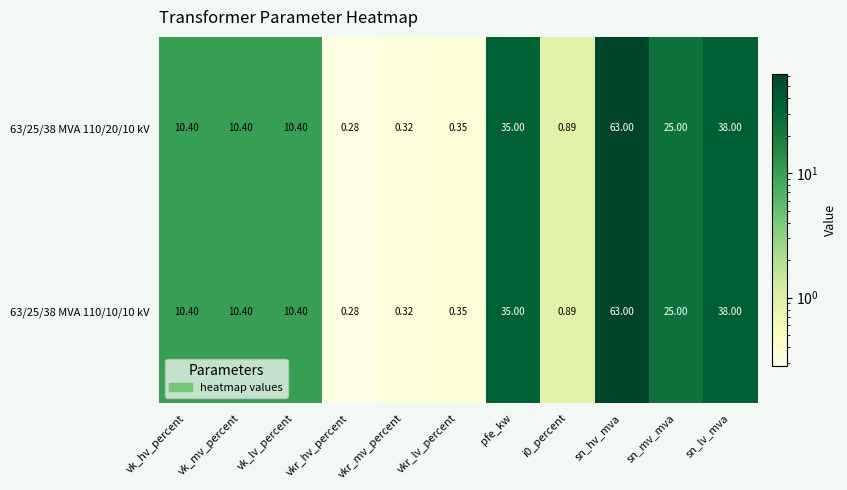

Is the value of 63/25/38 MVA 110/10/10 kV at vkr_lv_percent greater than the value of 63/25/38 MVA 110/20/10 kV at vk_mv_percent?

No